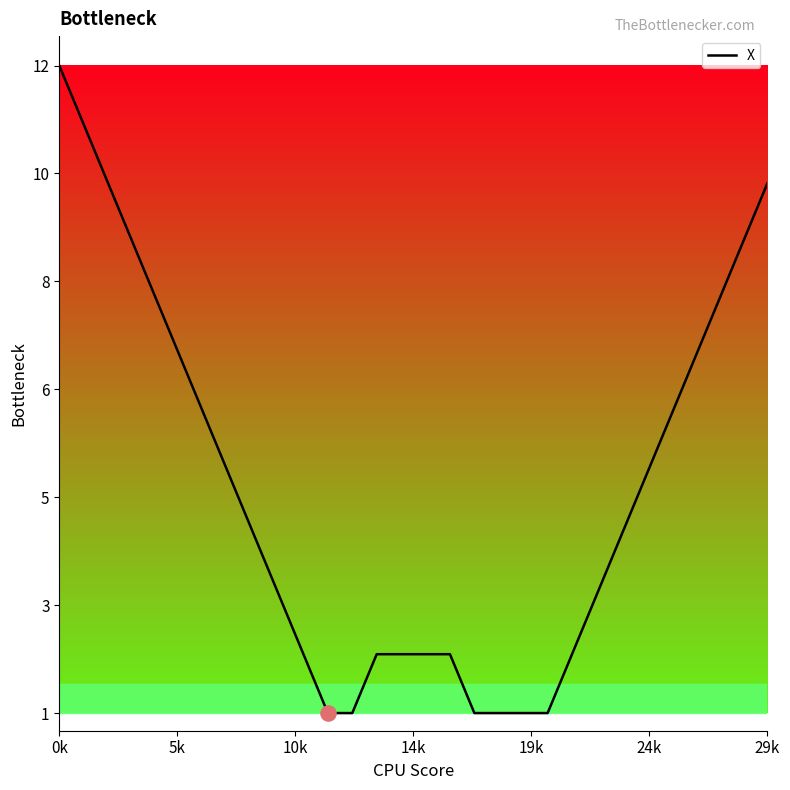

Is this an area chart (filled region under the line)?

Yes